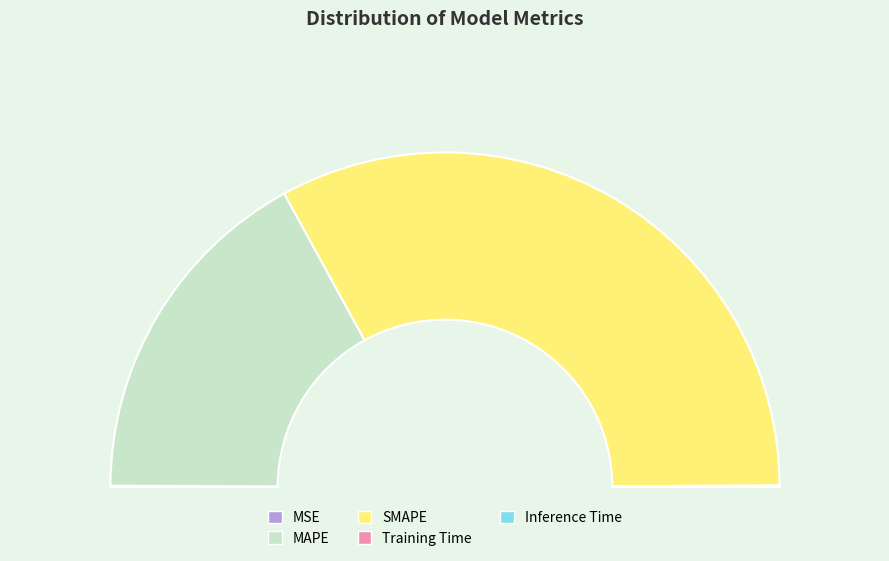

How many slices are in this pie chart?

5